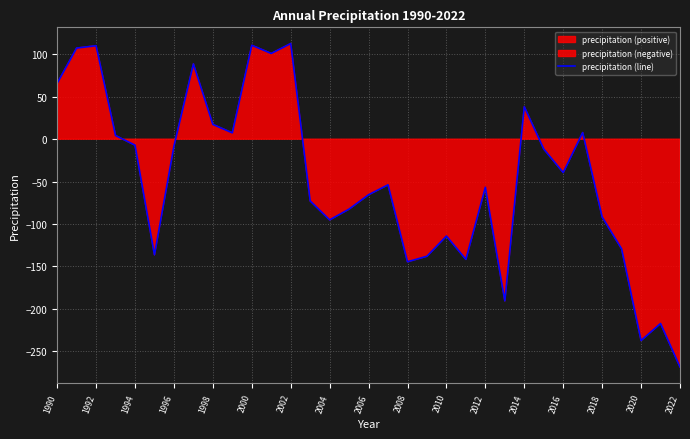

What is the lowest value of the precipitation (line) series?

-268.4